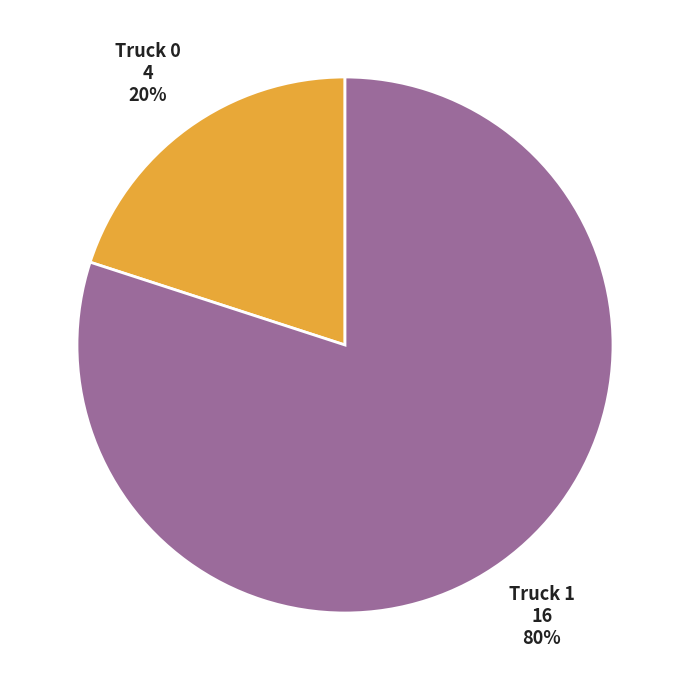

Does any single category account for the majority?

Yes